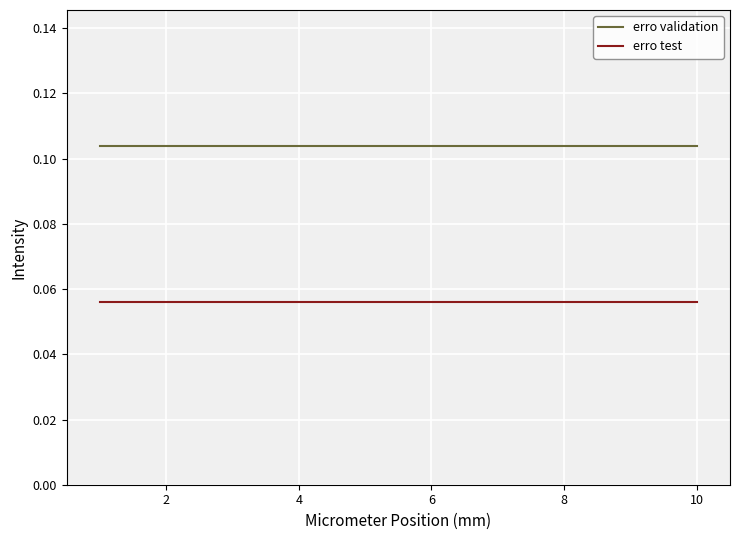

List the series in order of their overall mean, lowest first.

erro test, erro validation